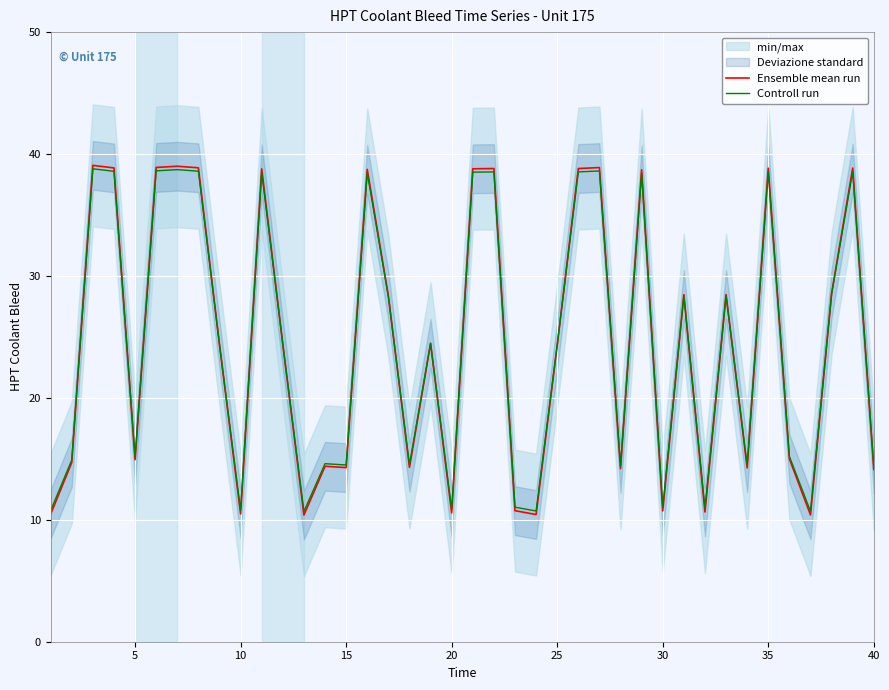

What is the lowest value of the Ensemble mean run series?

10.4